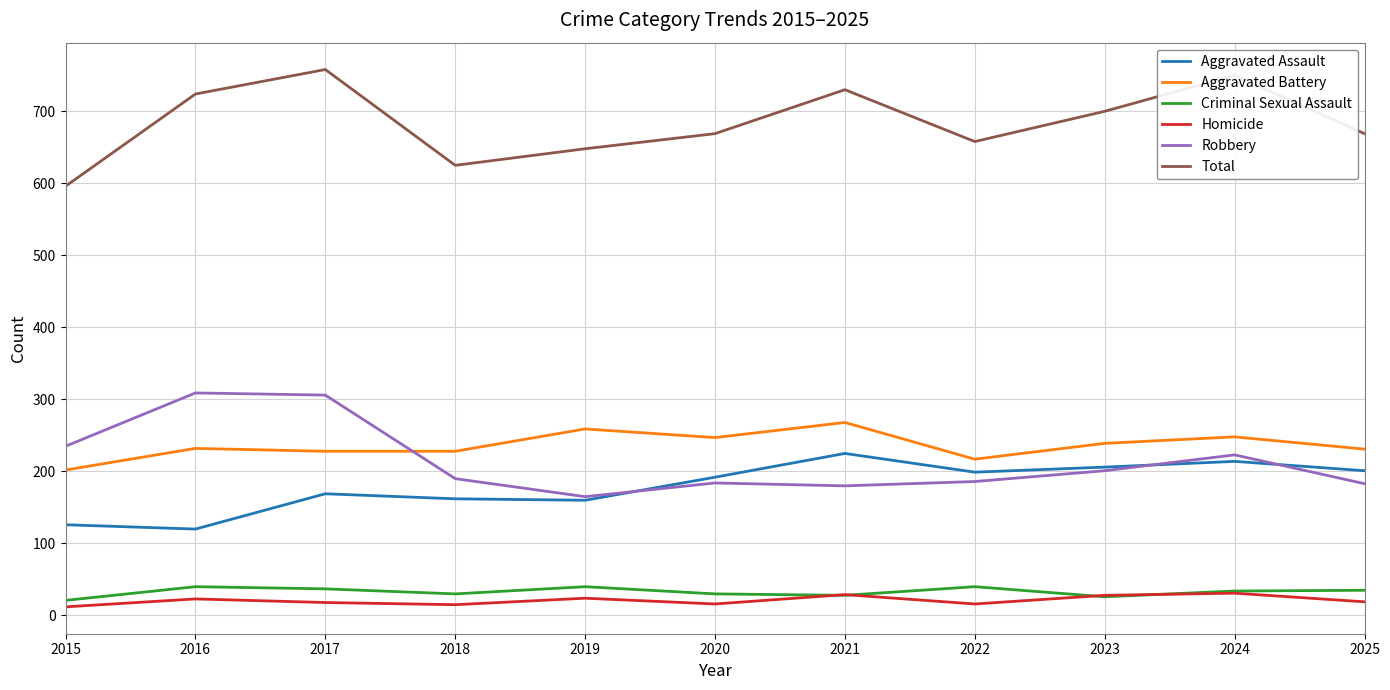

Is it true that Aggravated Battery equals 248 at 2024?

True